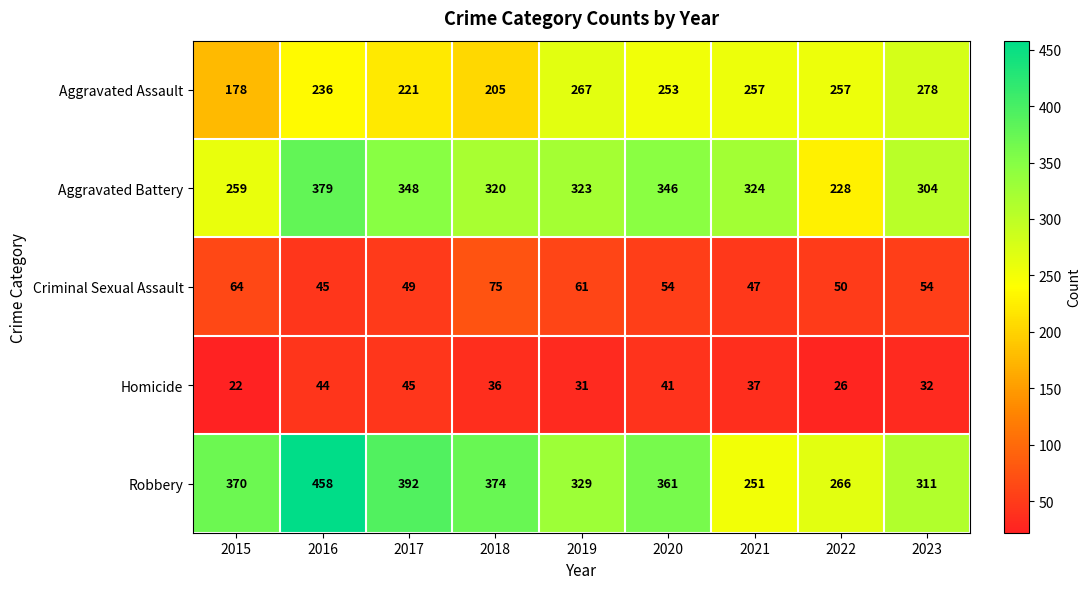

What is the spread (max minus min) of values at 2022?

240